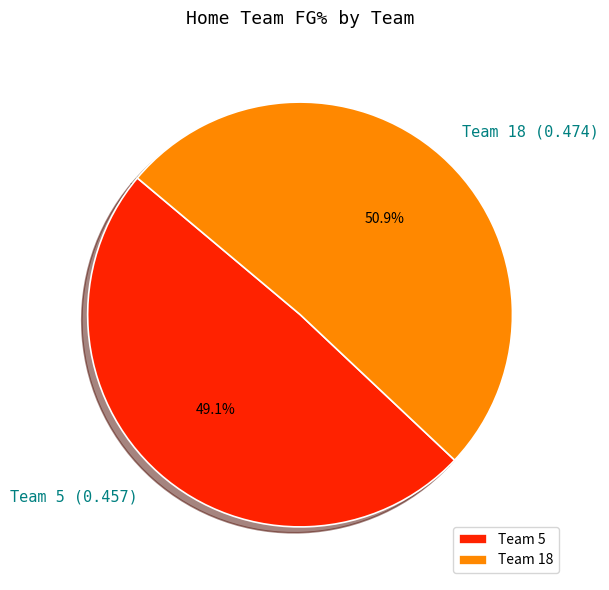

How many segments does this pie chart have?

2